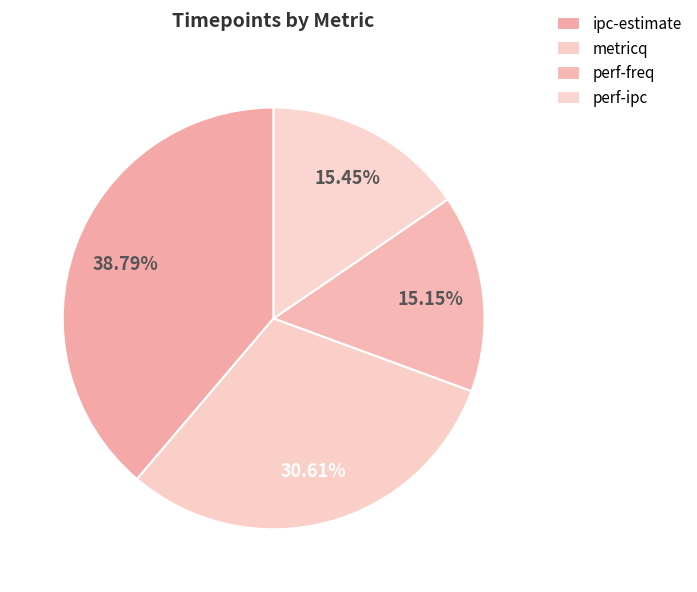

To the nearest percent, what is the difference between the perf-ipc and ipc-estimate slice percentages?

23%